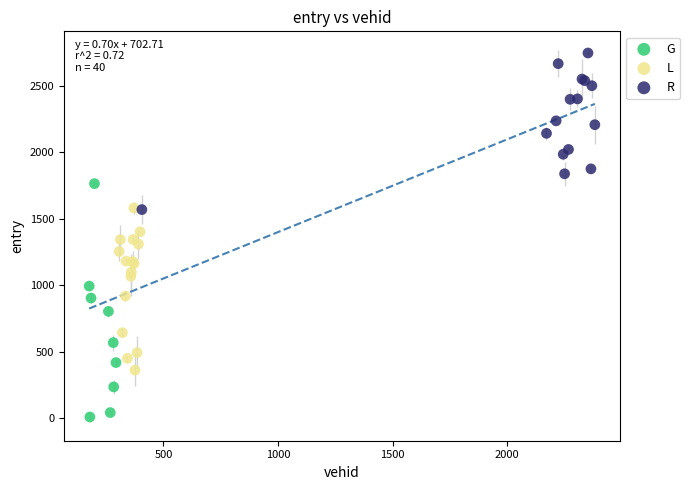

Which series contains the highest Y value?

R